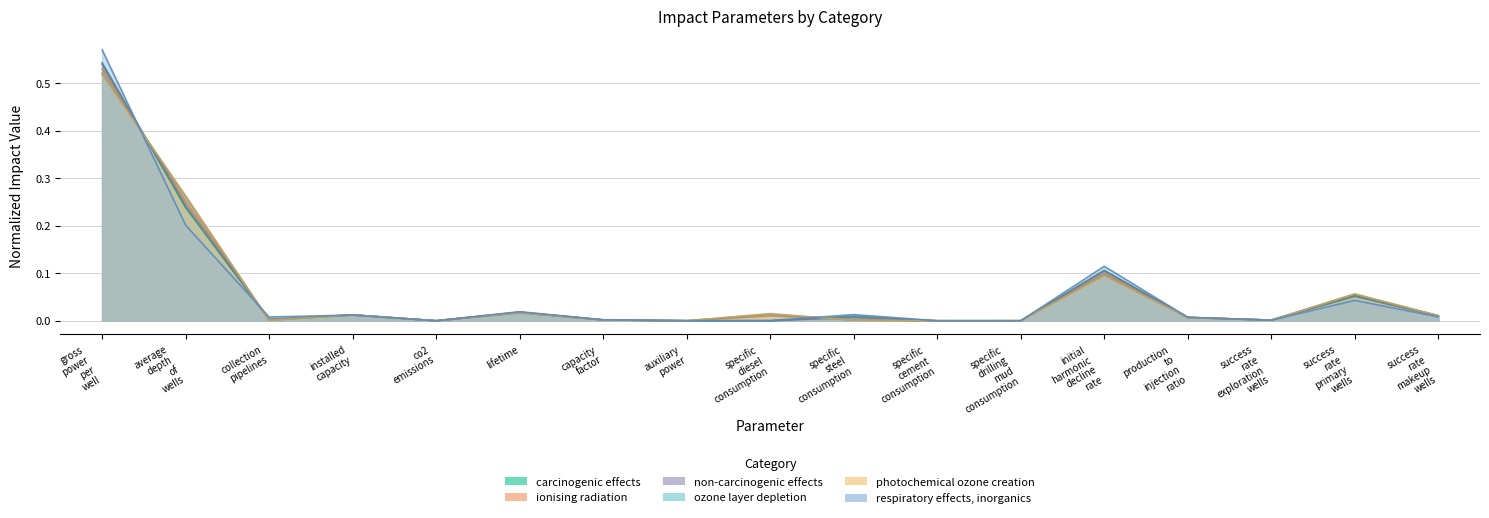

How many lines are shown in the chart?

6